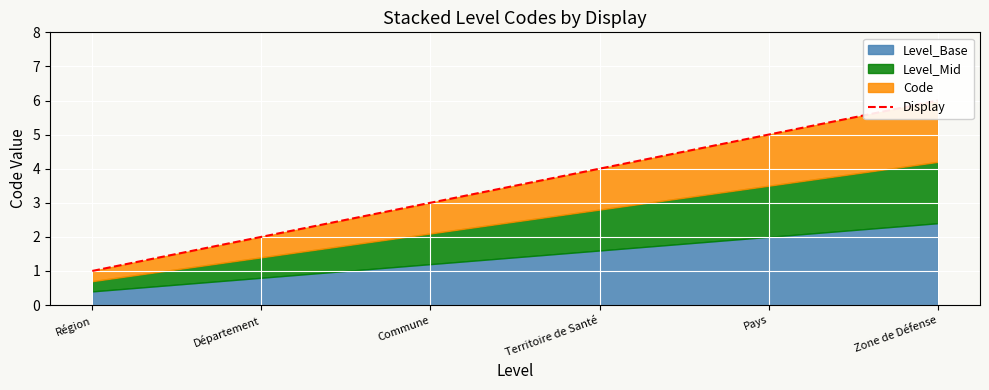

Between Région and Pays, which is larger?

Pays